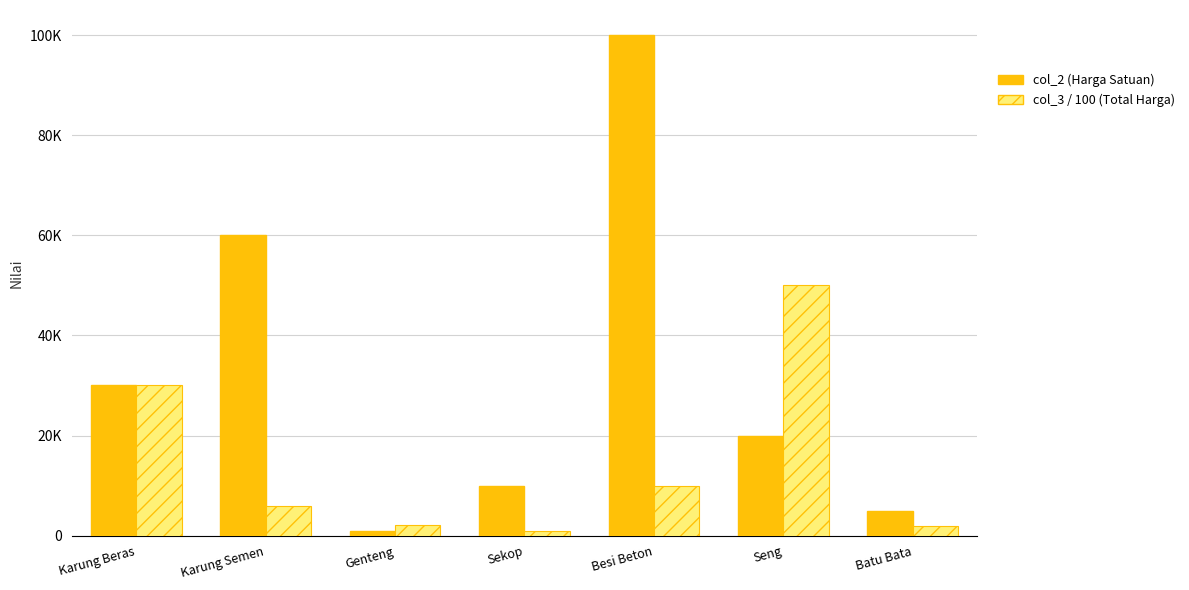

Rank the series by their maximum value, from lowest to highest.

col_3 / 100 (Total Harga), col_2 (Harga Satuan)